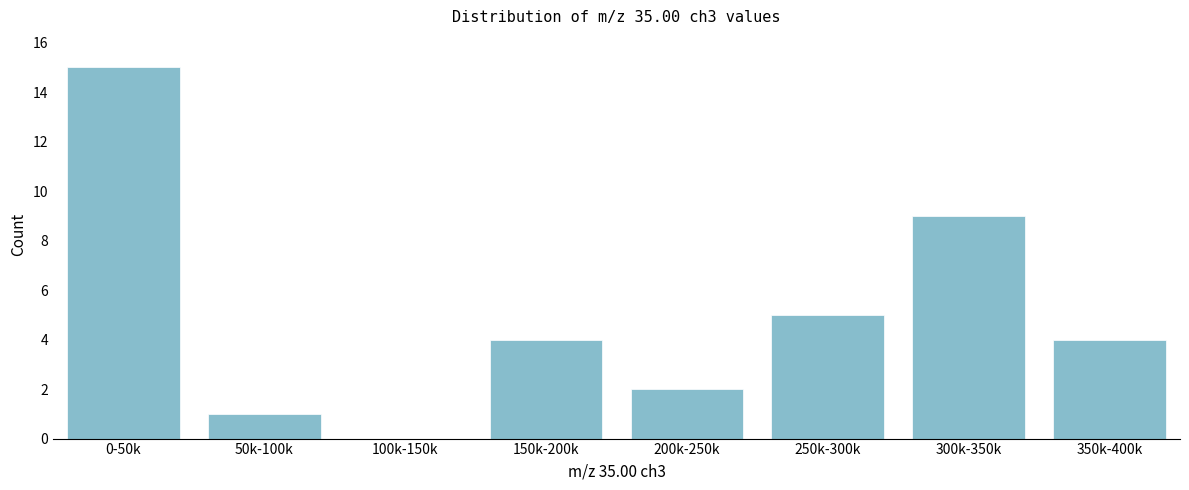

Reading right to left, transcribe all the data shown in this chart.

350k-400k=4	300k-350k=9	250k-300k=5	200k-250k=2	150k-200k=4	100k-150k=0	50k-100k=1	0-50k=15